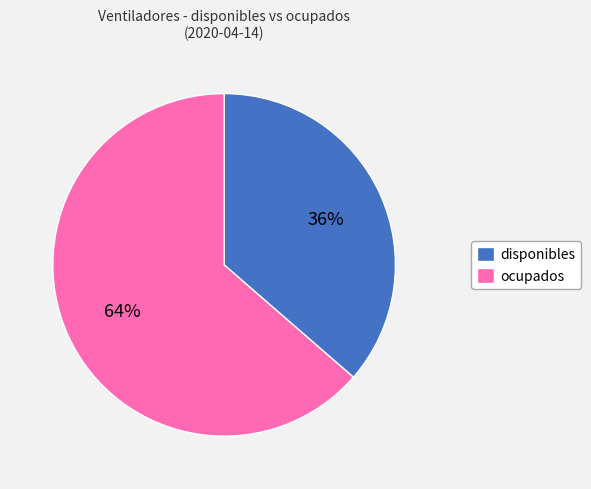

Is the sum of disponibles and ocupados greater than half?

Yes